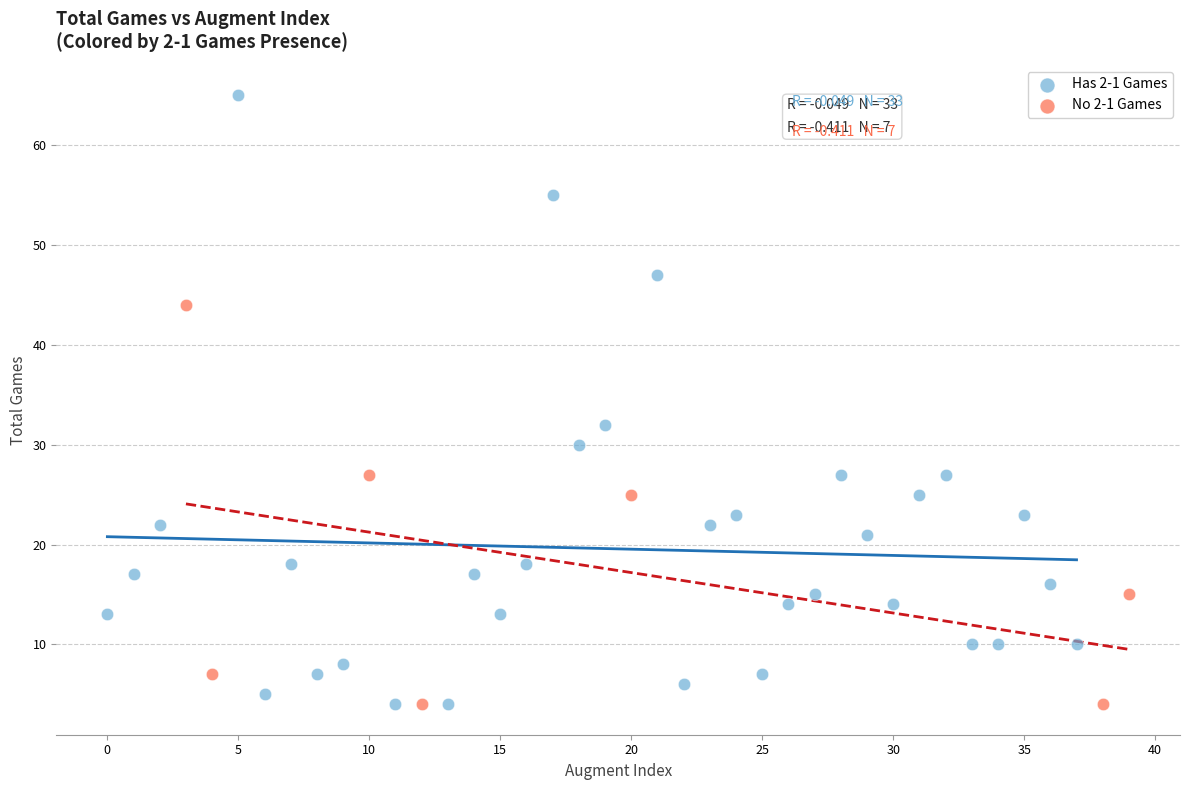

Which series reaches the maximum Y coordinate?

Has 2-1 Games